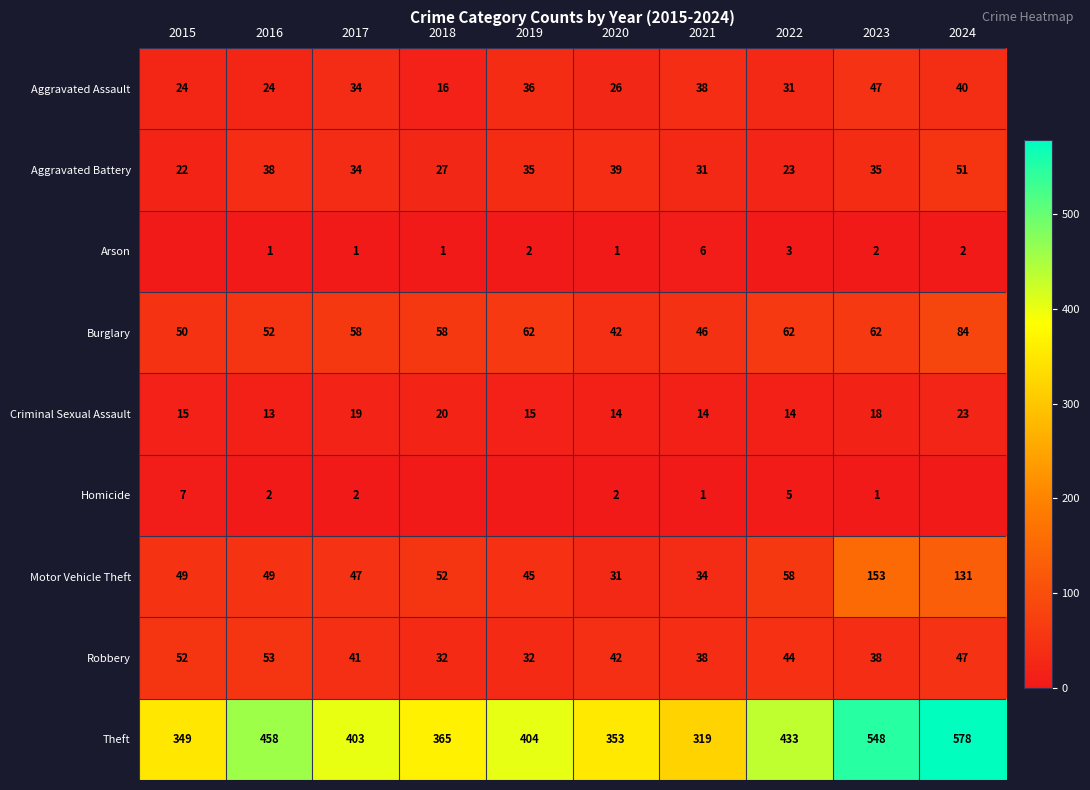

Count the number of data series in this chart.

9